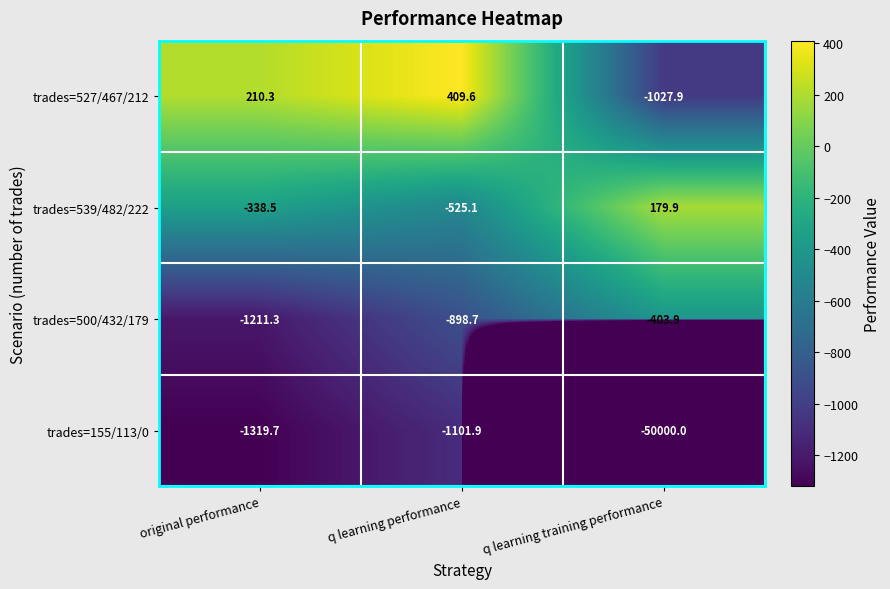

The trades=500/432/179 series shows -403.9 at q learning training performance. True or false?

True